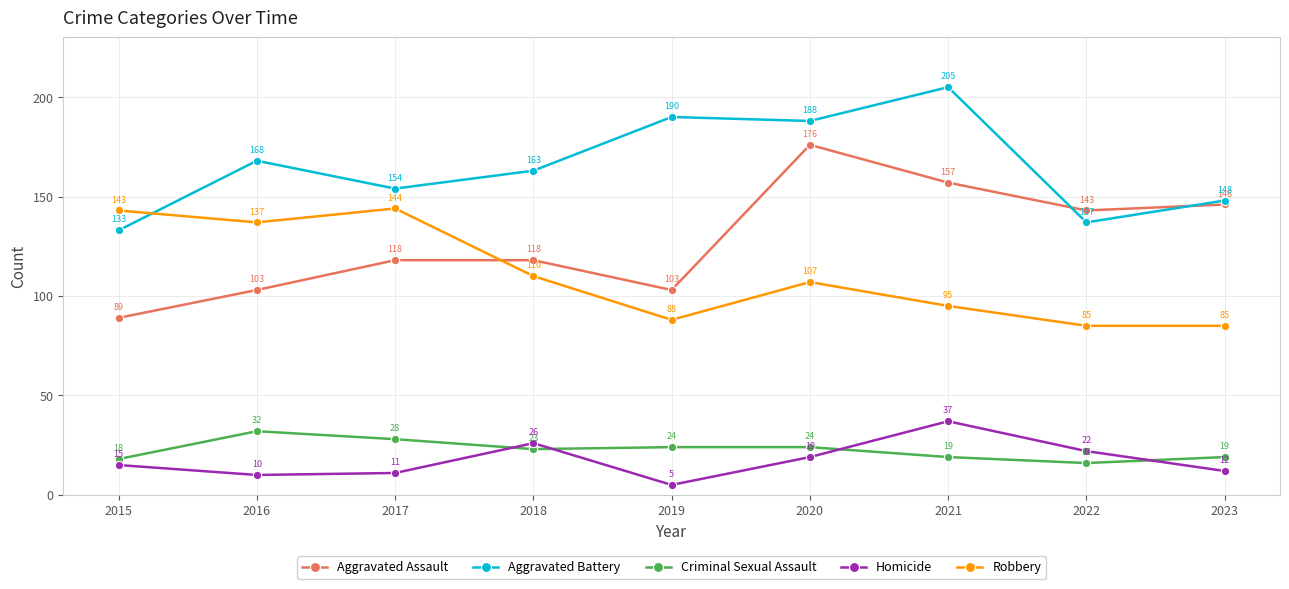

At 2021, list the series in order from largest to smallest.

Aggravated Battery, Aggravated Assault, Robbery, Homicide, Criminal Sexual Assault